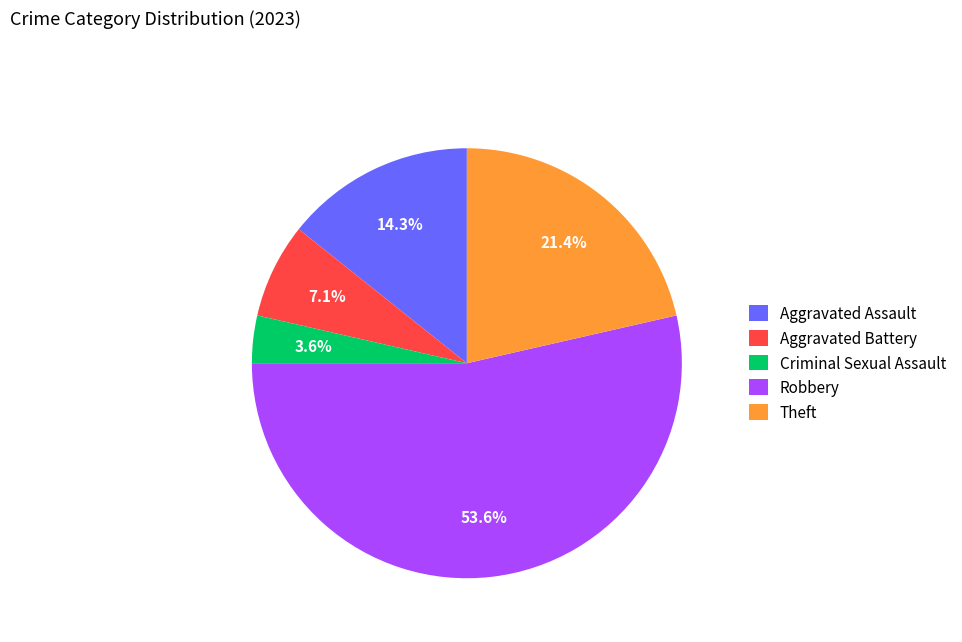

What is the smallest slice in the pie chart?

Criminal Sexual Assault